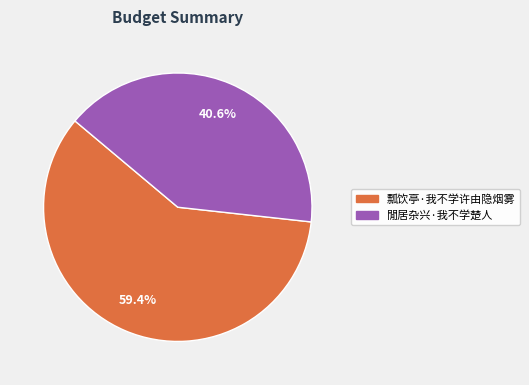

What is the largest slice in the pie chart?

瓢饮亭·我不学许由隐烟雾